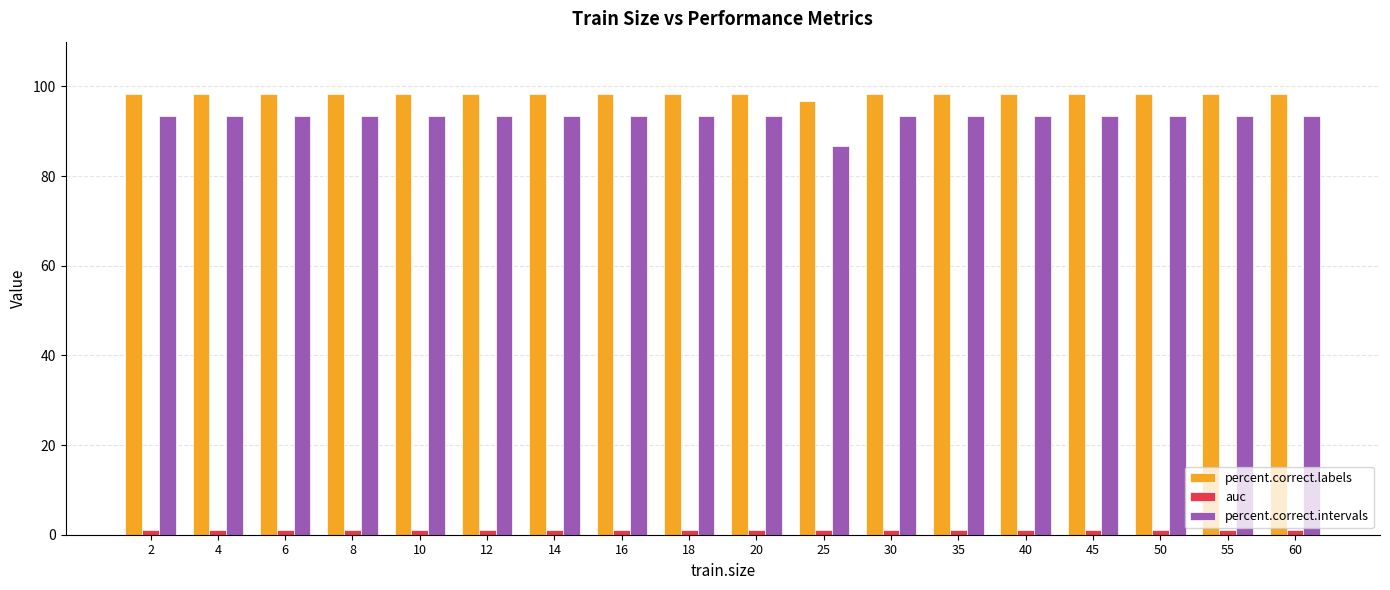

Is it true that percent.correct.labels equals 163.9 at 18?

False